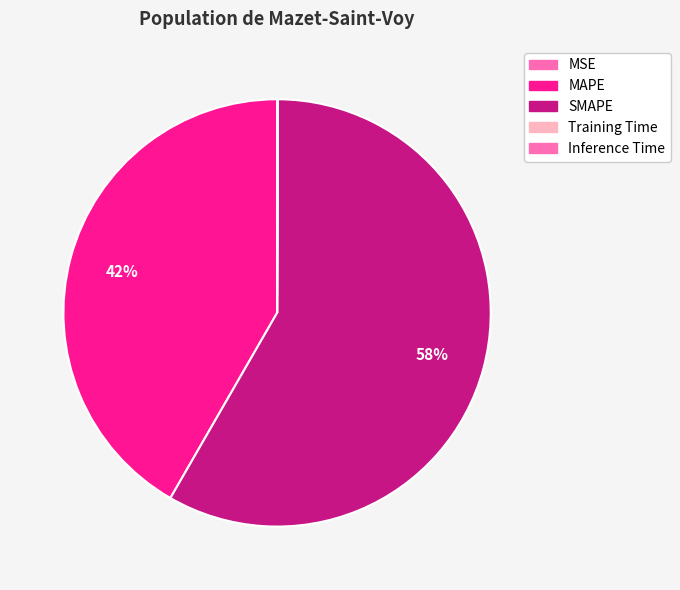

Which slice is the smallest?

MSE